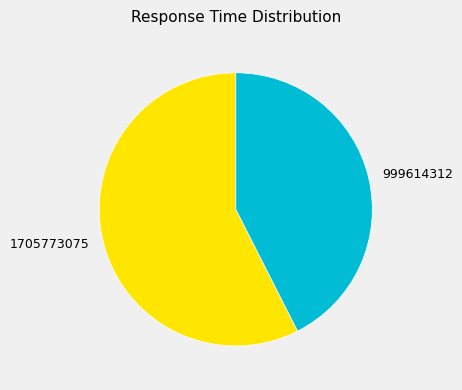

Is it true that 1705773075 is 57% of the pie?

True